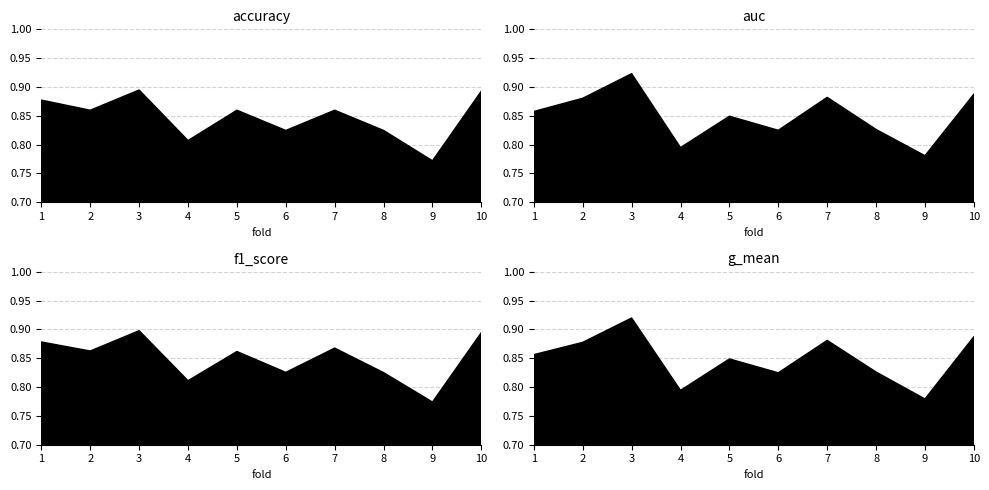

True or false: f1_score and accuracy cross at least once.

False